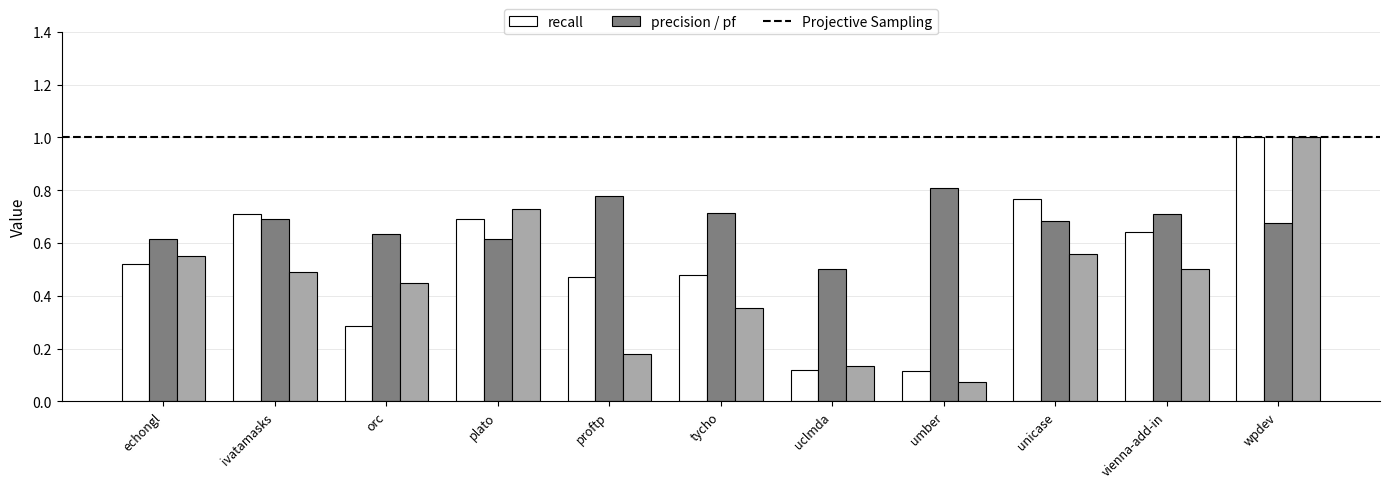

At which category is the sum across all series the highest?

wpdev